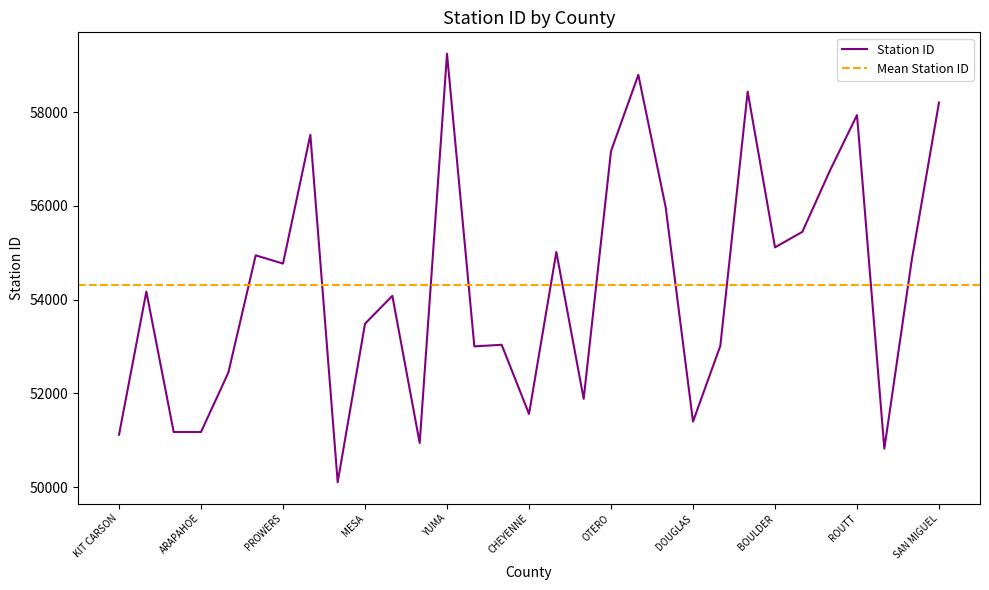

Which label corresponds to the largest value in the chart?

YUMA